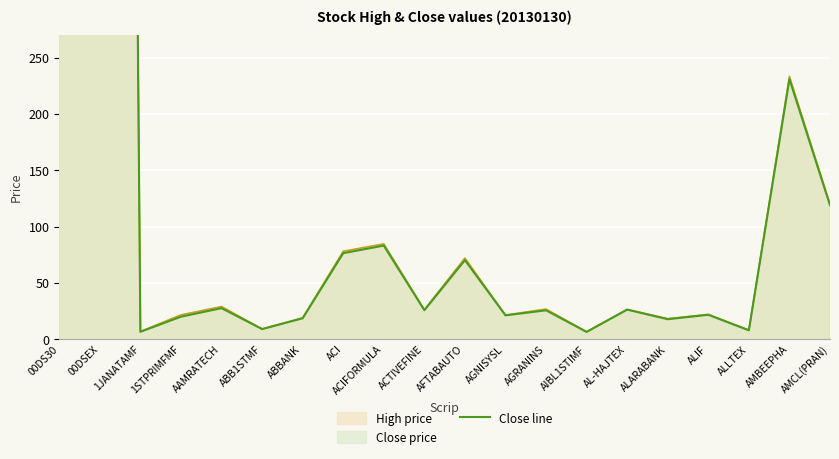

Reading left to right, transcribe all the data shown in this chart.

1486.6	4126.8	6.7	20.1	27.7	9.1	18.7	76.5	83.2	25.8	70.3	21.3	25.8	6.6	26.4	17.9	21.8	8.0	231.0	119.1